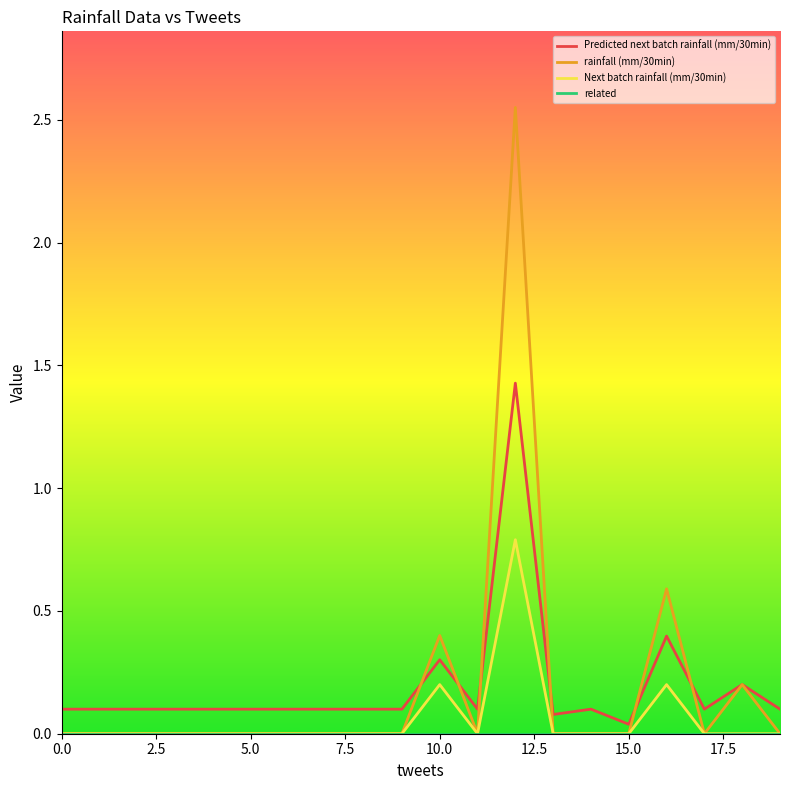

Which series has the widest spread of values?

rainfall (mm/30min)